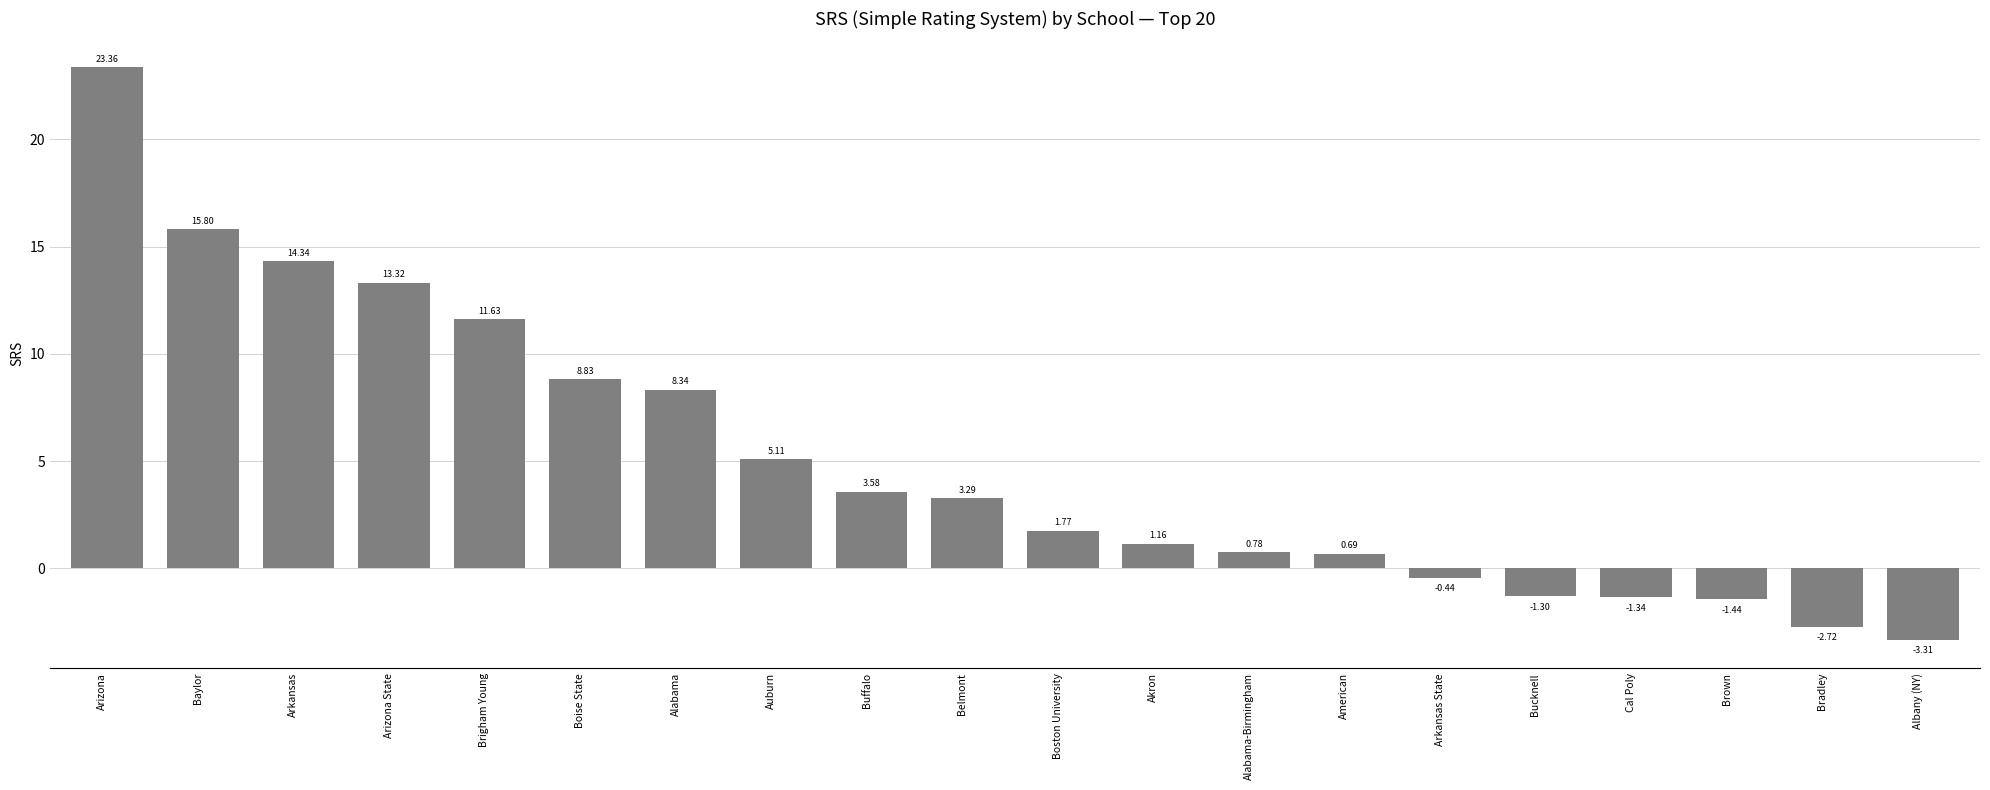

What is the difference between the second highest and second lowest values?

18.5